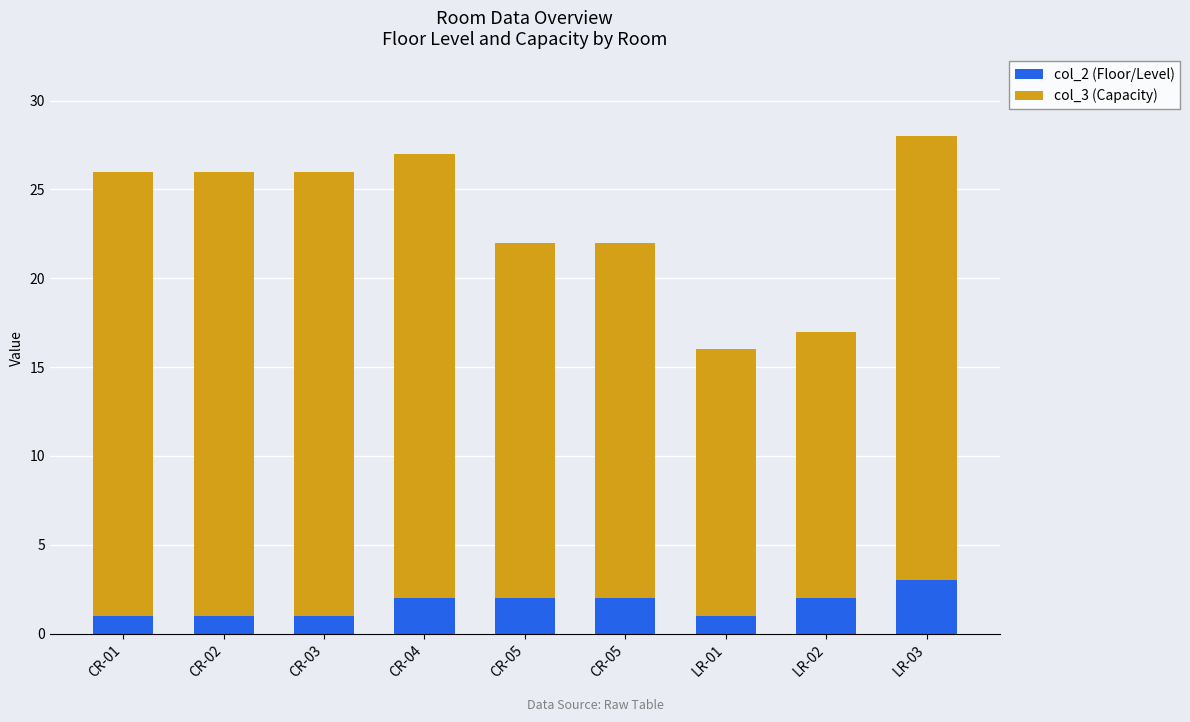

What is the label of the 9th bar from the left?

LR-03